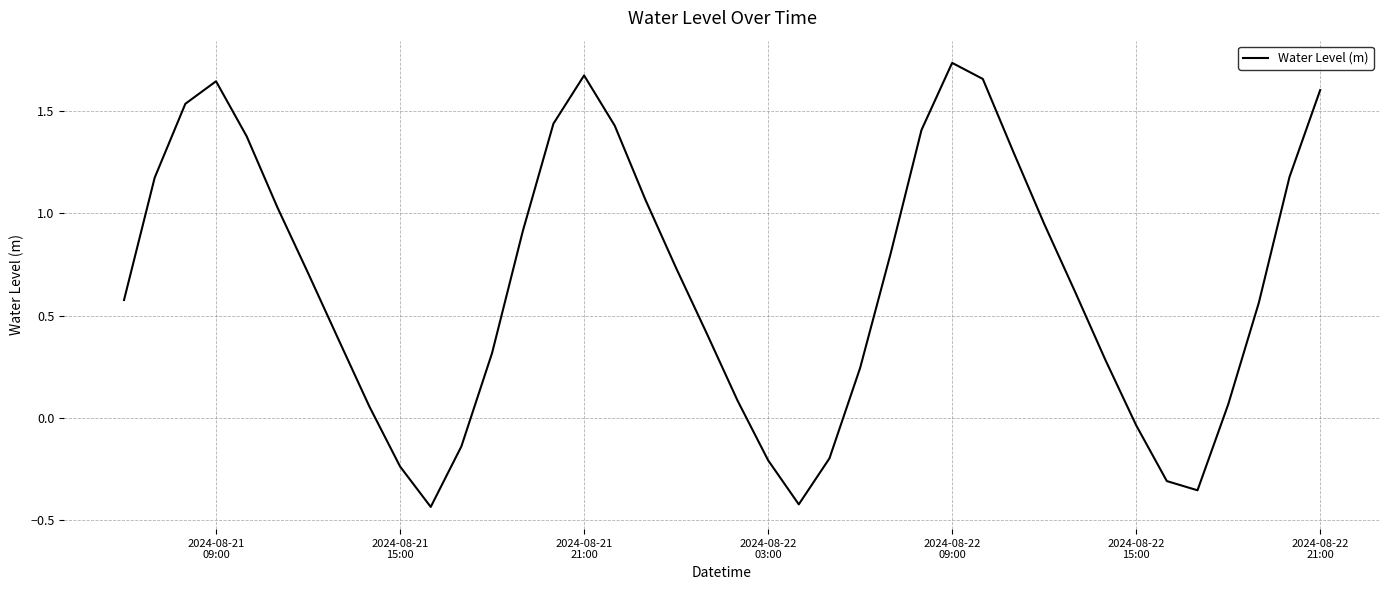

What is the difference between the maximum and minimum values?

2.2